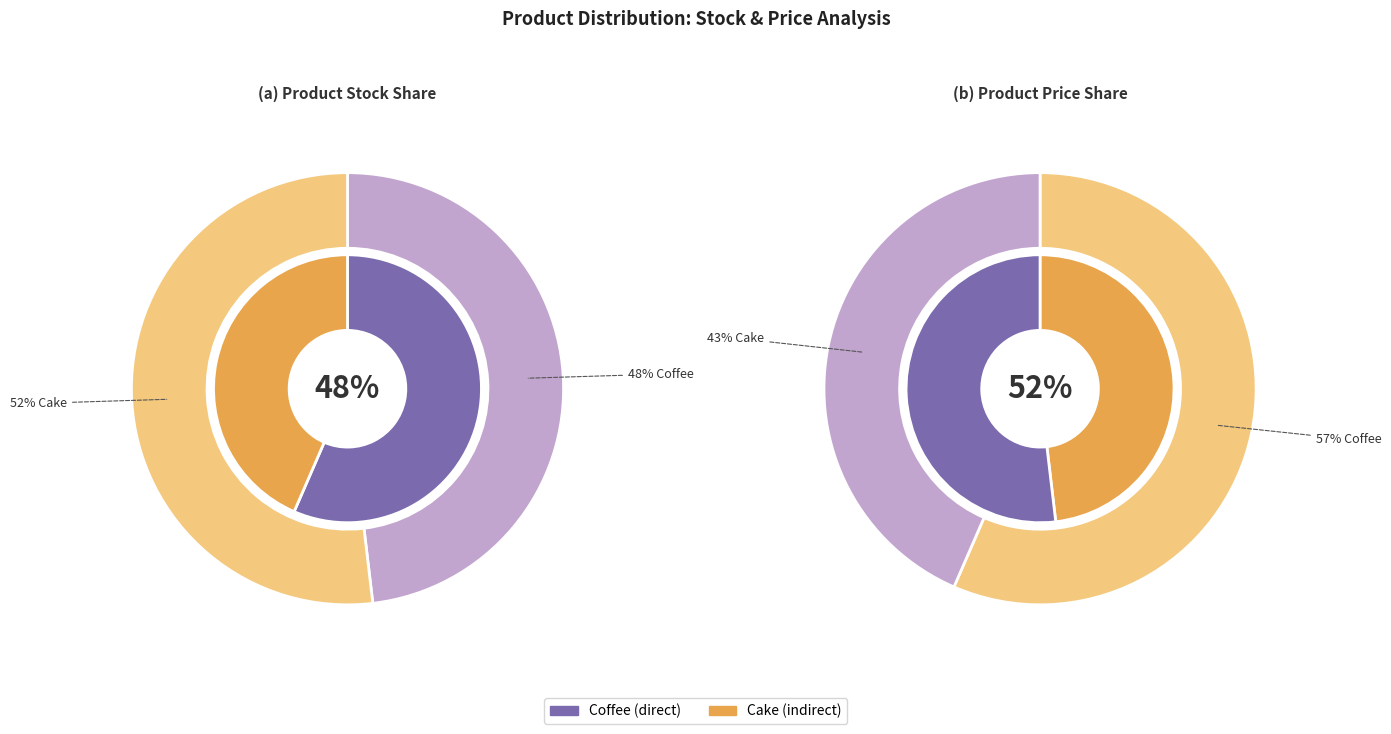

Rank the categories by value from highest to lowest.

Cake, Coffee